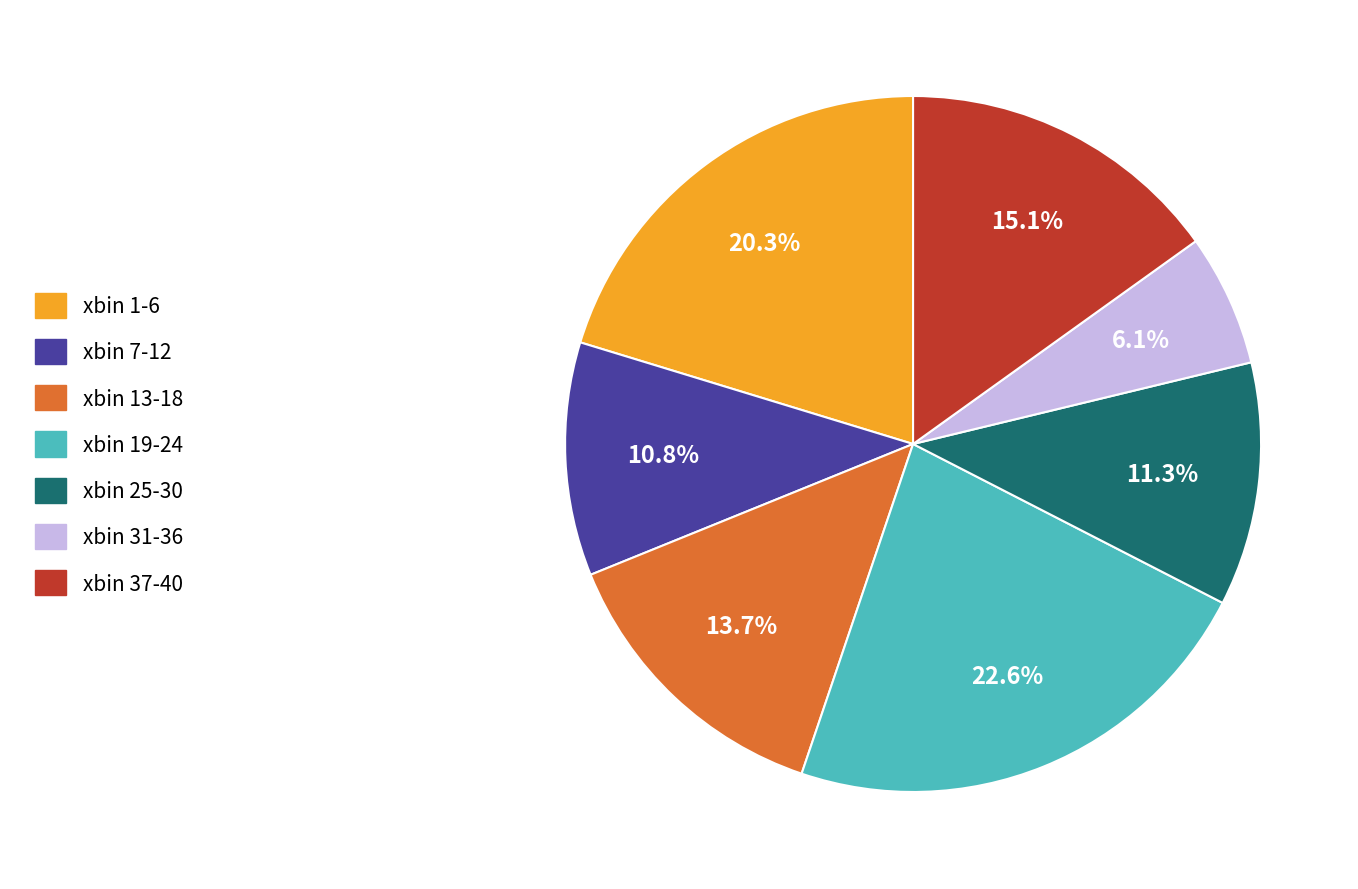

Between xbin 19-24 and xbin 31-36, which is larger?

xbin 19-24